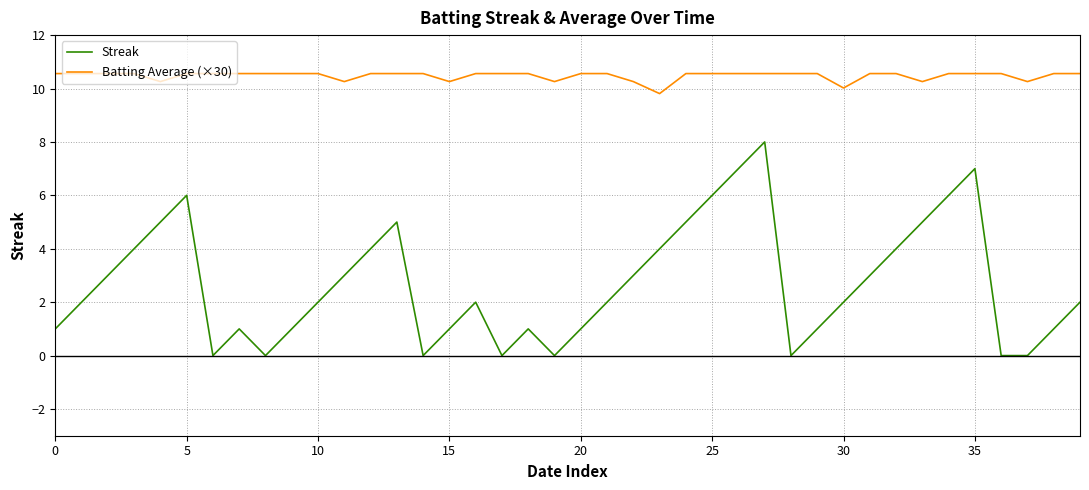

Does the chart have visible grid lines?

Yes